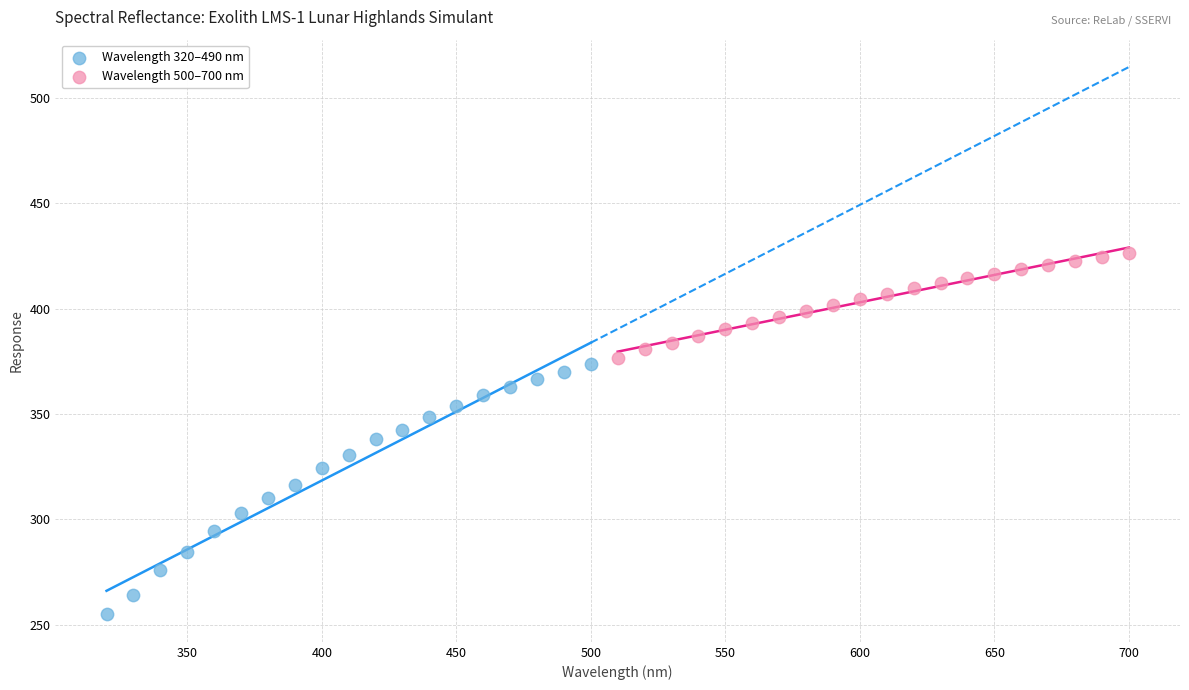

Which series reaches the maximum Y coordinate?

Wavelength 500–700 nm